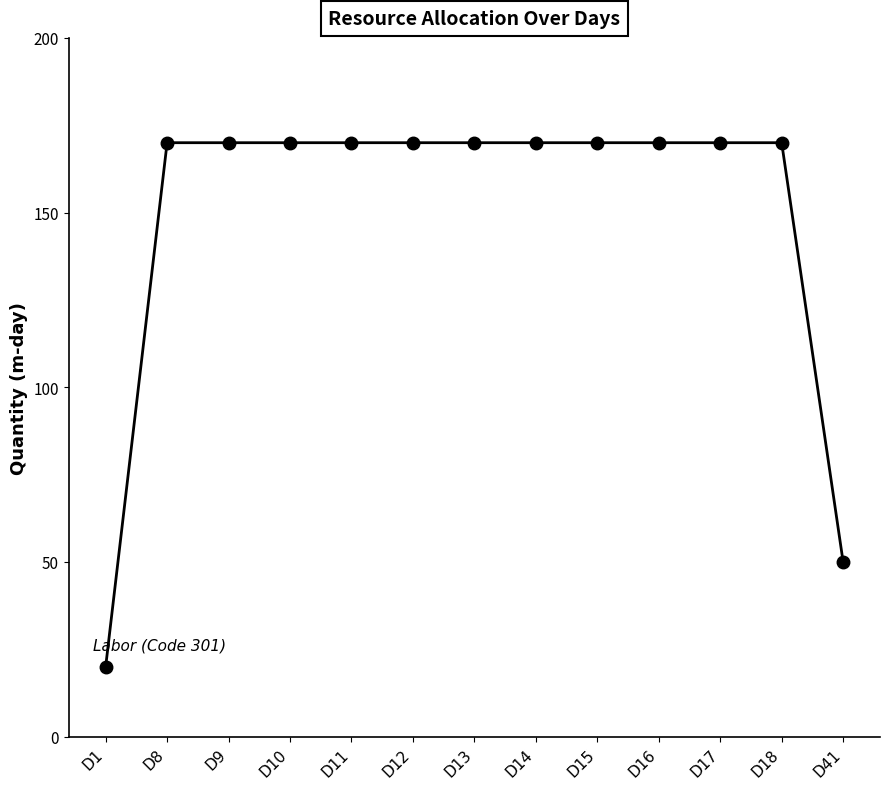

What is the value of the 7th point from the left?

170